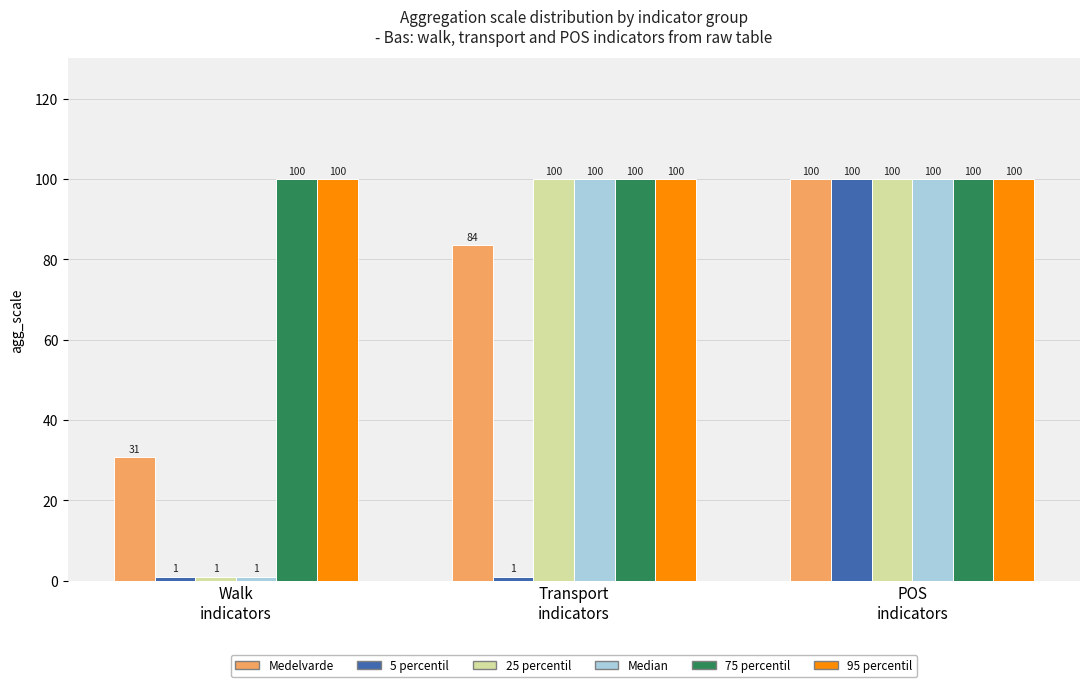

At how many categories does at least one series exceed 1?

3